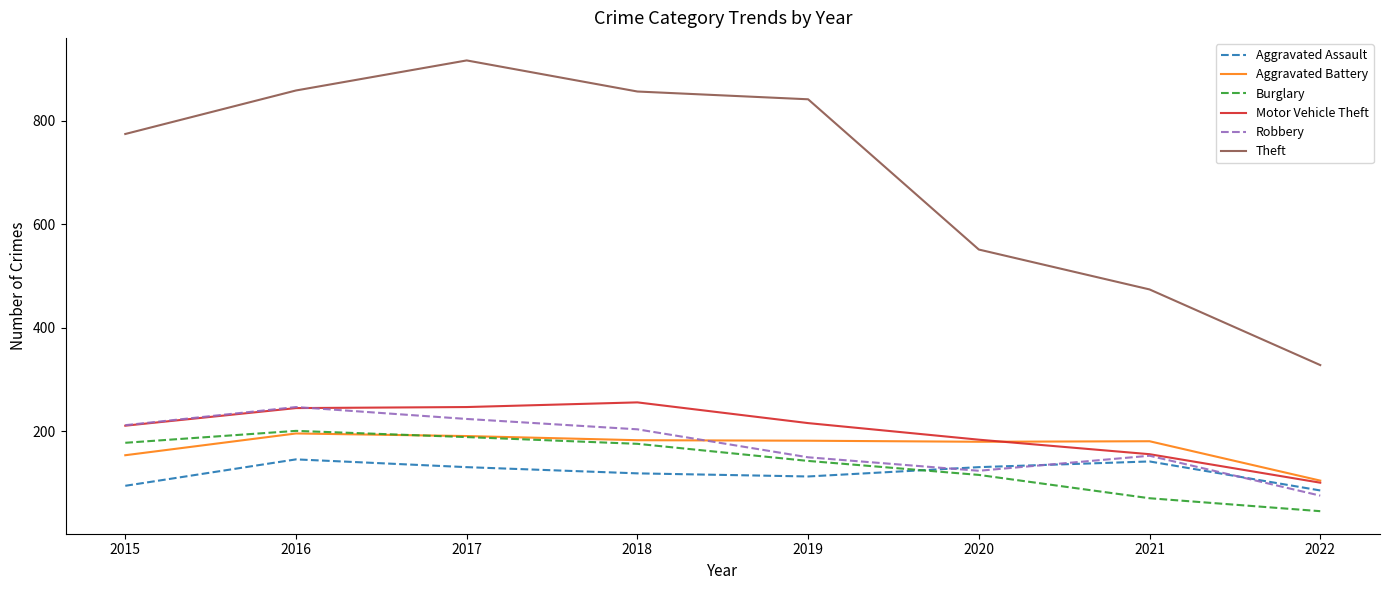

True or false: Aggravated Battery and Motor Vehicle Theft intersect in this chart.

True